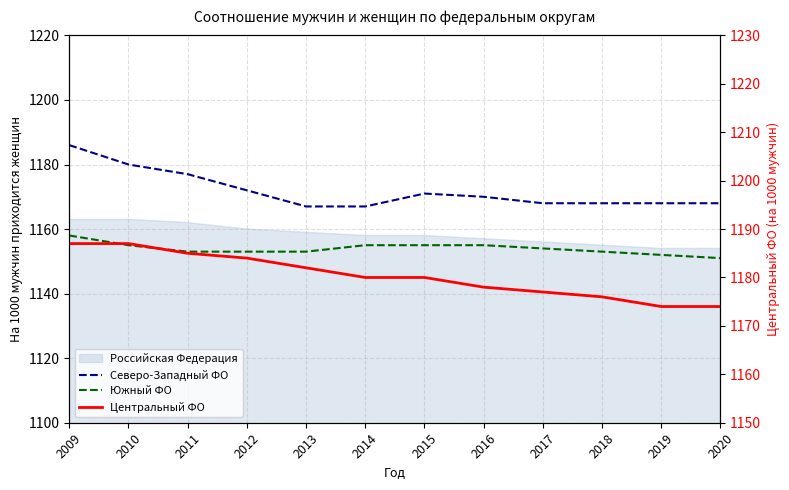

The value of Южный ФО at 2010 is 1155. True or false?

True